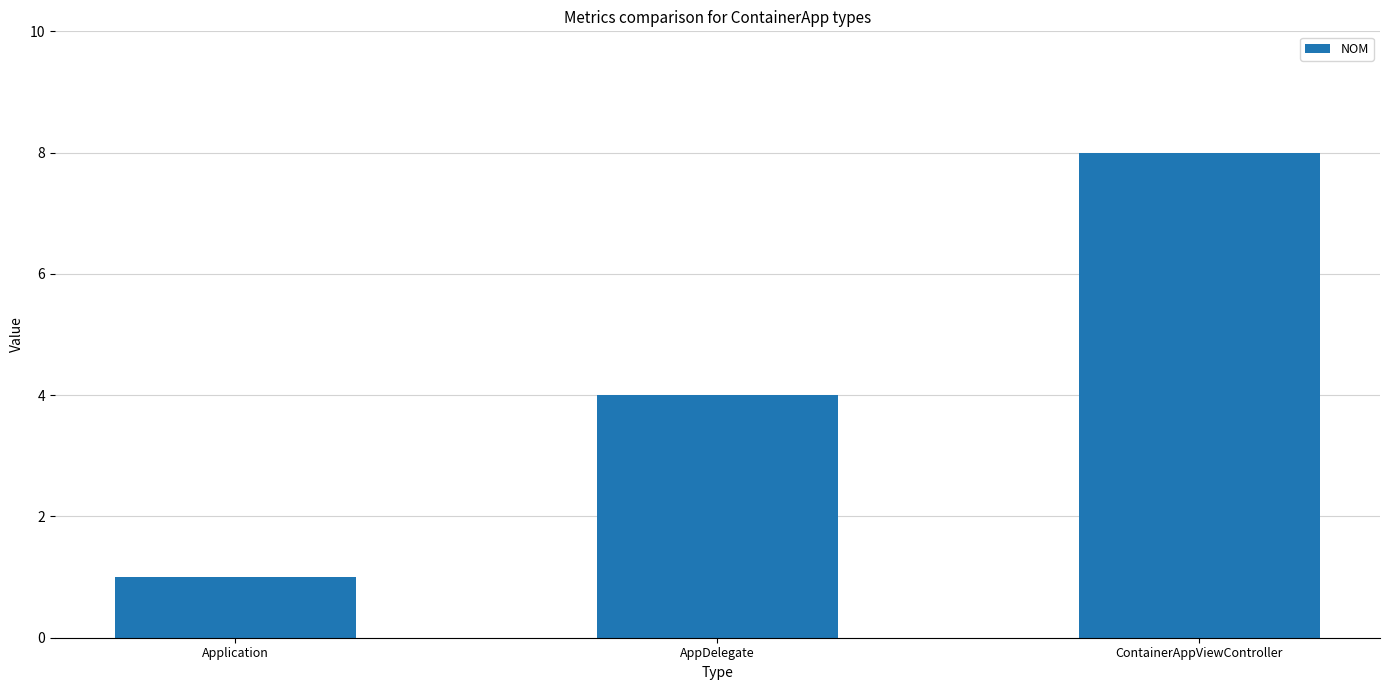

Reading left to right, extract all data points from this chart.

Application=1	AppDelegate=4	ContainerAppViewController=8